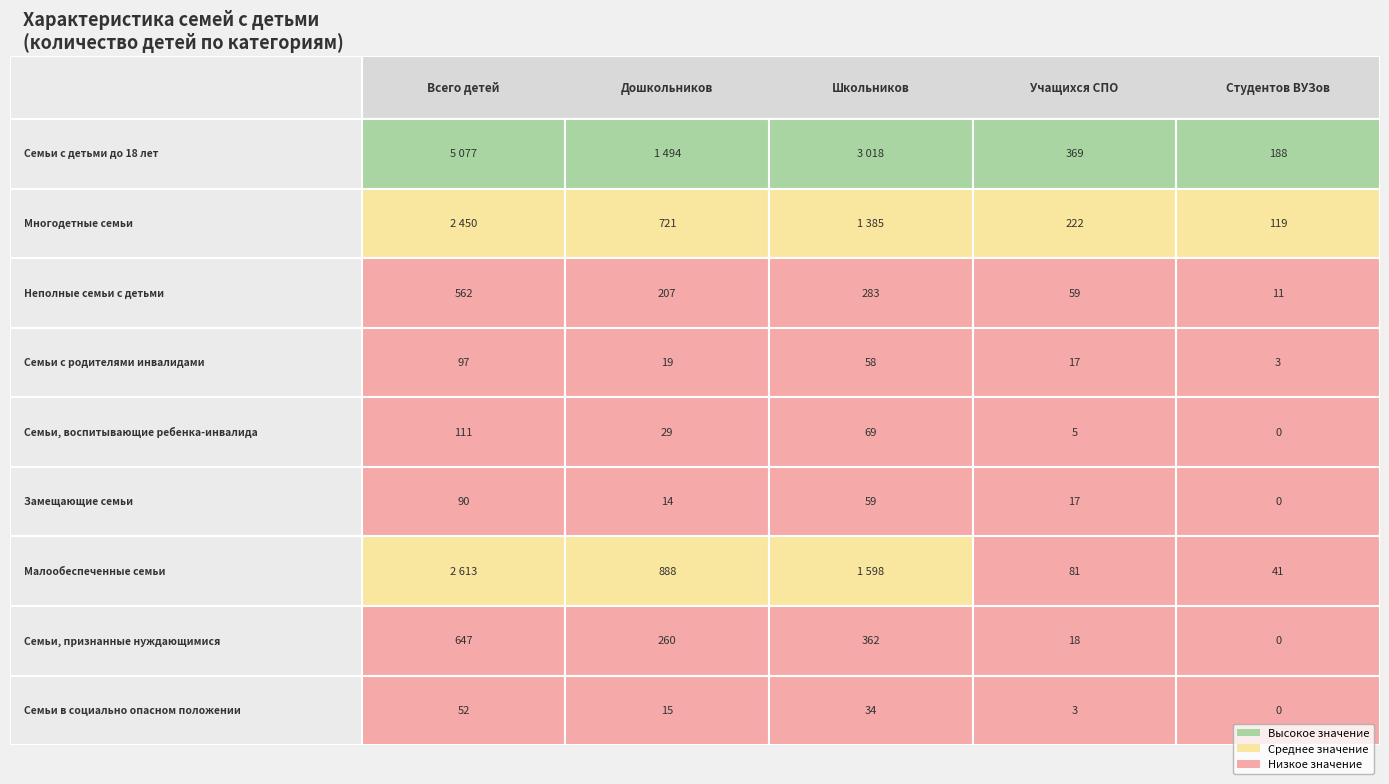

What is the maximum value shown in the chart?

5077